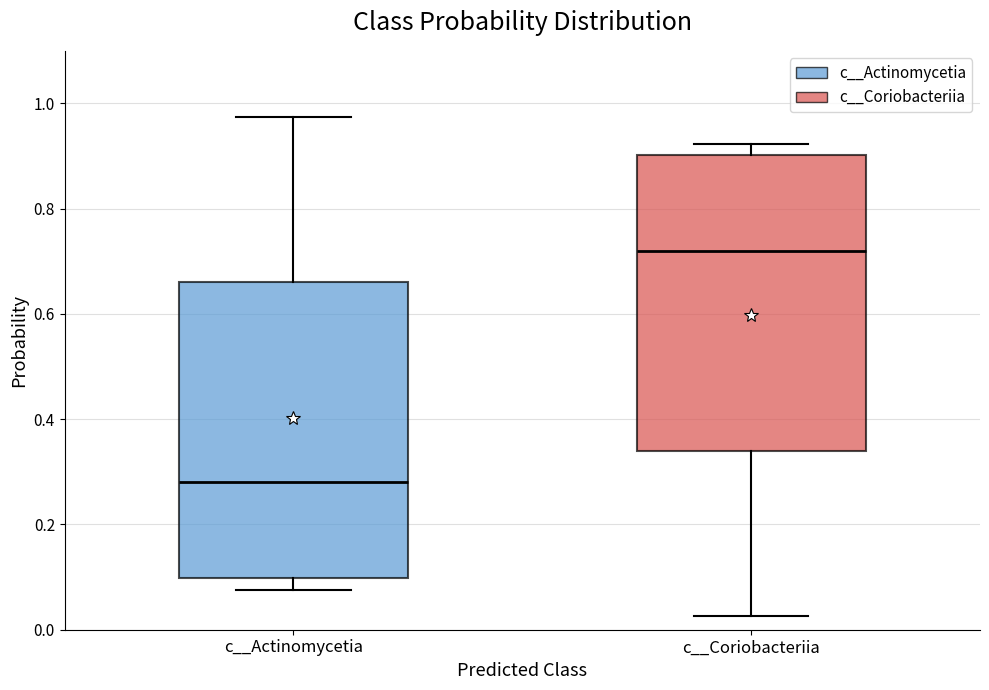

Where does the lower whisker of the box for c__Actinomycetia end on the y-axis? The values are not printed on the chart, so give them approximately, as read against the axis.

0.08